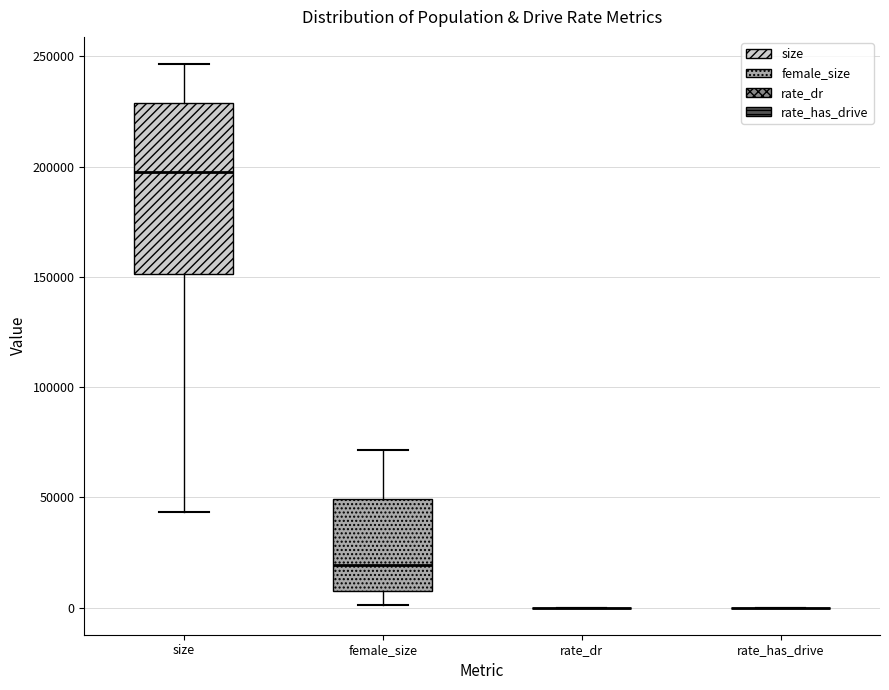

Comparing the boxes themselves (not the whiskers), which one is the tallest?

size